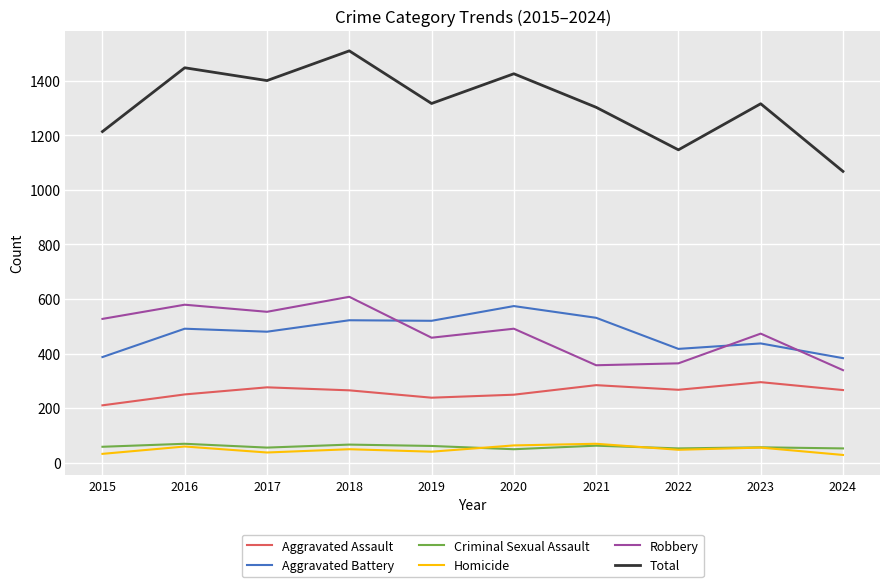

What is the difference between the Total values at 2015 and 2024?

146